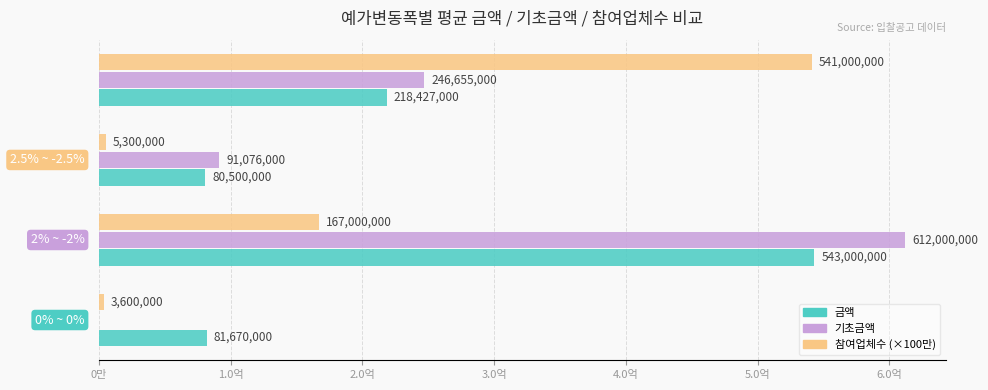

What are all the series names shown in the legend?

금액, 기초금액, 참여업체수 (×100만)